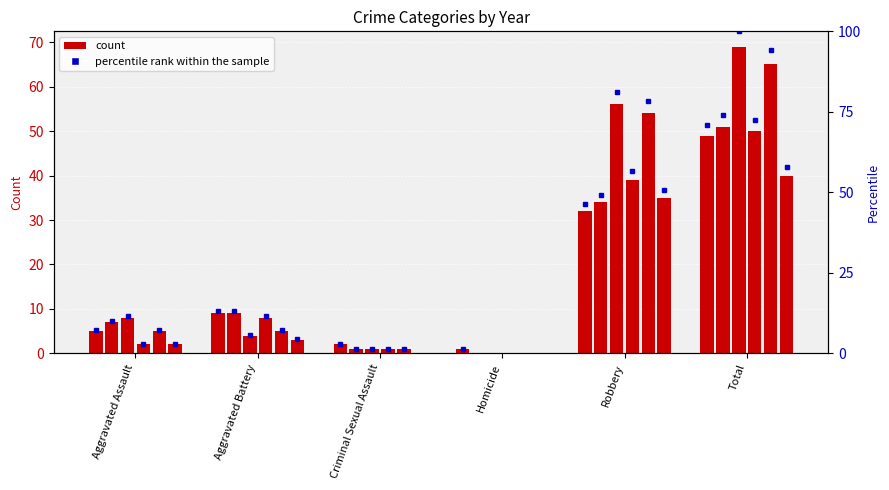

Reading left to right, transcribe all the data shown in this chart.

2022: Aggravated Assault=5	Aggravated Battery=9	Criminal Sexual Assault=2	Homicide=1	Robbery=32	Total=49
2017: Aggravated Assault=7	Aggravated Battery=9	Criminal Sexual Assault=1	Homicide=0	Robbery=34	Total=51
2018: Aggravated Assault=8	Aggravated Battery=4	Criminal Sexual Assault=1	Homicide=0	Robbery=56	Total=69
2021: Aggravated Assault=2	Aggravated Battery=8	Criminal Sexual Assault=1	Homicide=0	Robbery=39	Total=50
2019: Aggravated Assault=5	Aggravated Battery=5	Criminal Sexual Assault=1	Homicide=0	Robbery=54	Total=65
2016: Aggravated Assault=2	Aggravated Battery=3	Criminal Sexual Assault=0	Homicide=0	Robbery=35	Total=40